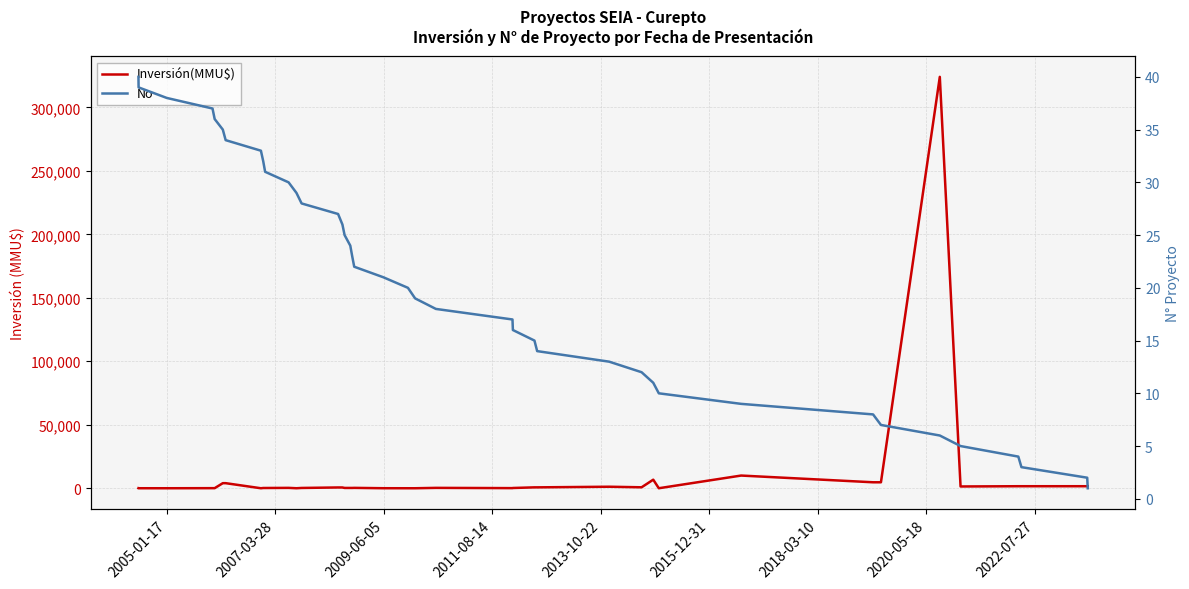

How many values in Inversión(MMU$) are above zero?

36